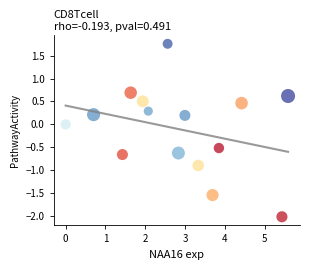

What is the range of X values (max minus min)?

5.6